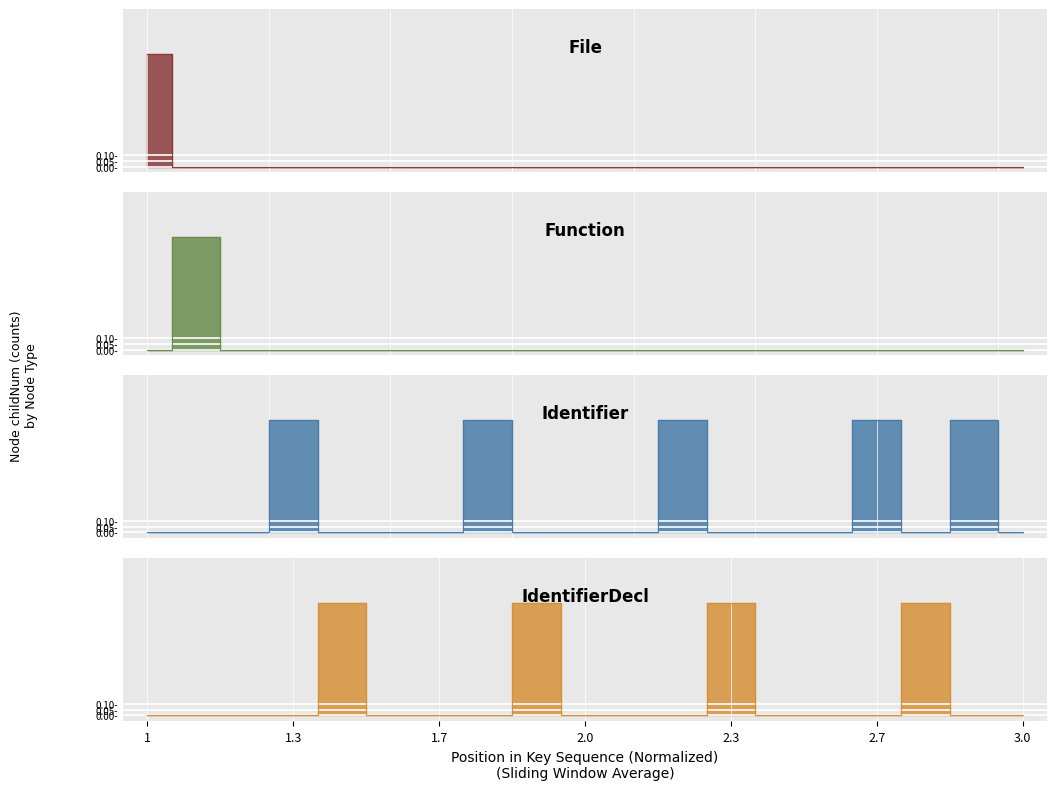

At 5568565, list the series in order from smallest to largest.

File, Function, Identifier, IdentifierDecl